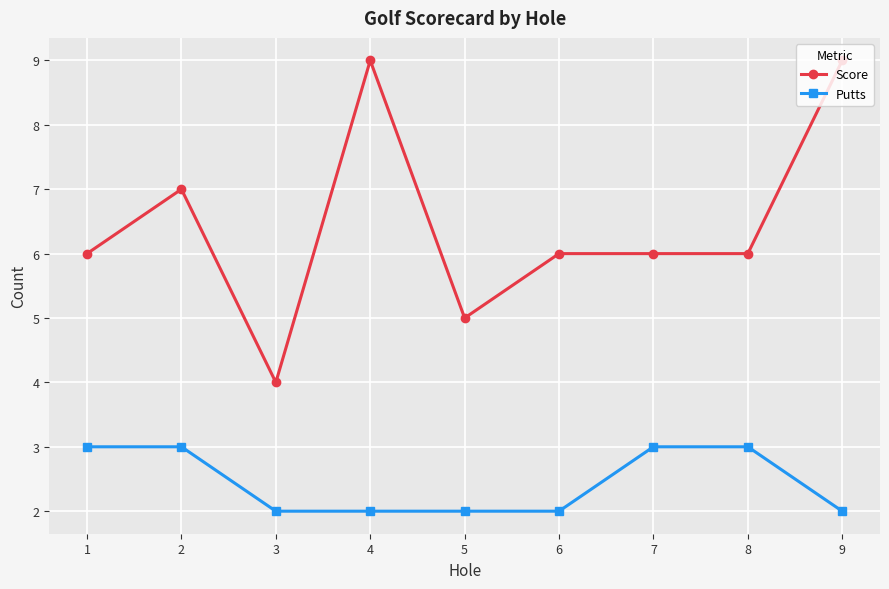

Does the chart have visible grid lines?

Yes